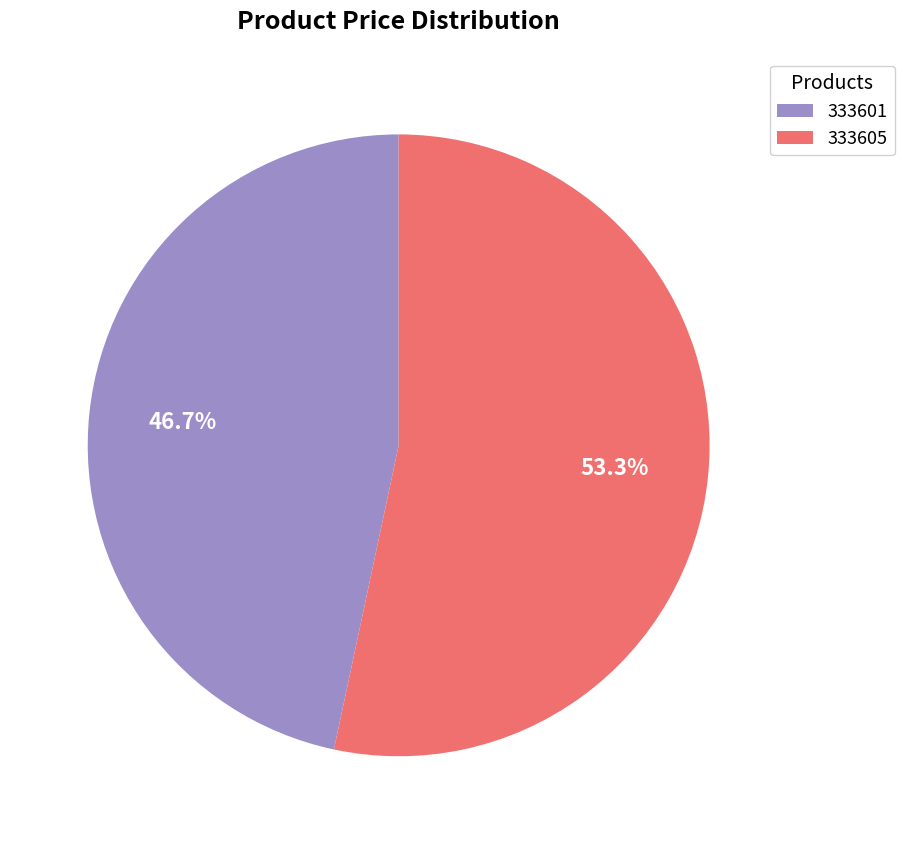

To the nearest percent, what is the average slice percentage?

50%